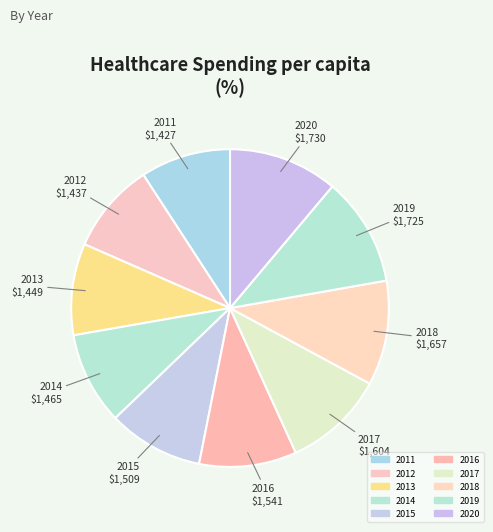

Which has a higher value, 2015 or 2017?

2017